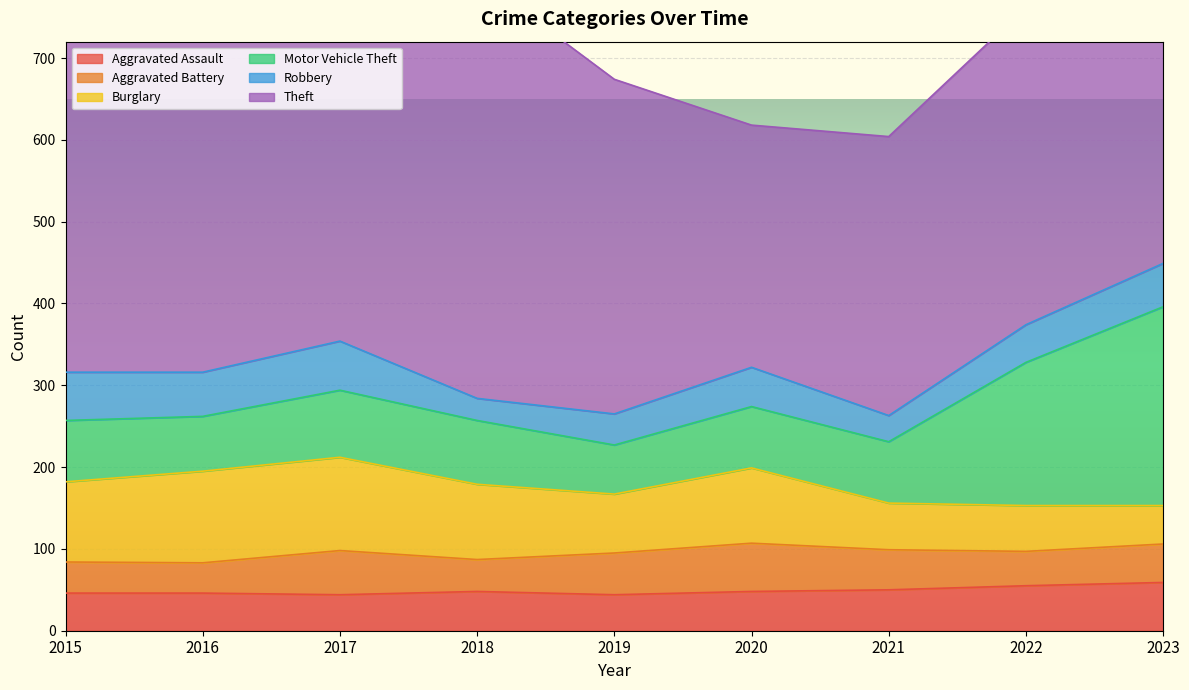

True or false: Aggravated Assault and Robbery intersect in this chart.

True